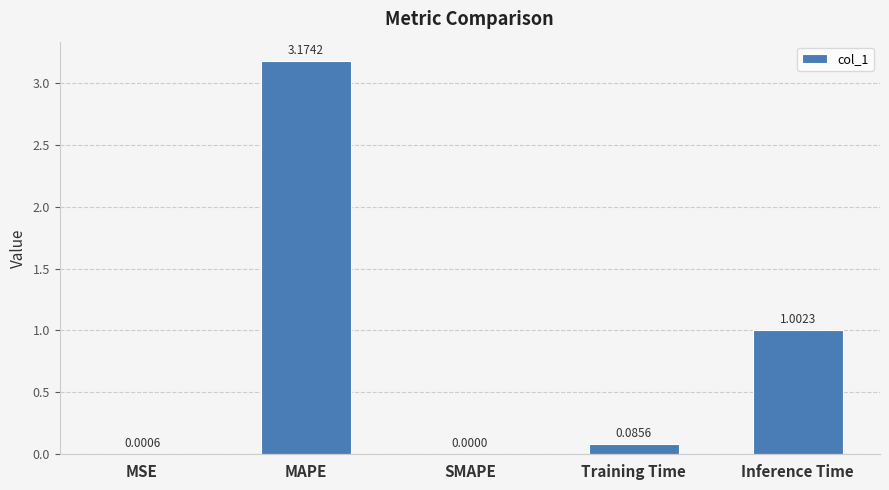

Between SMAPE and MAPE, which is larger?

MAPE